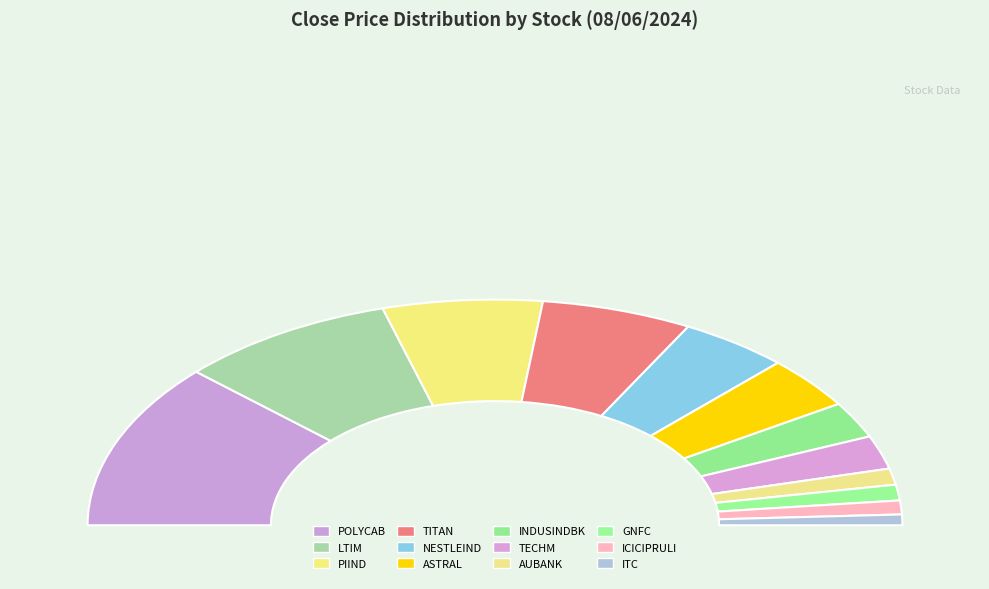

What percentage is the NESTLEIND slice, to the nearest percent?

9%